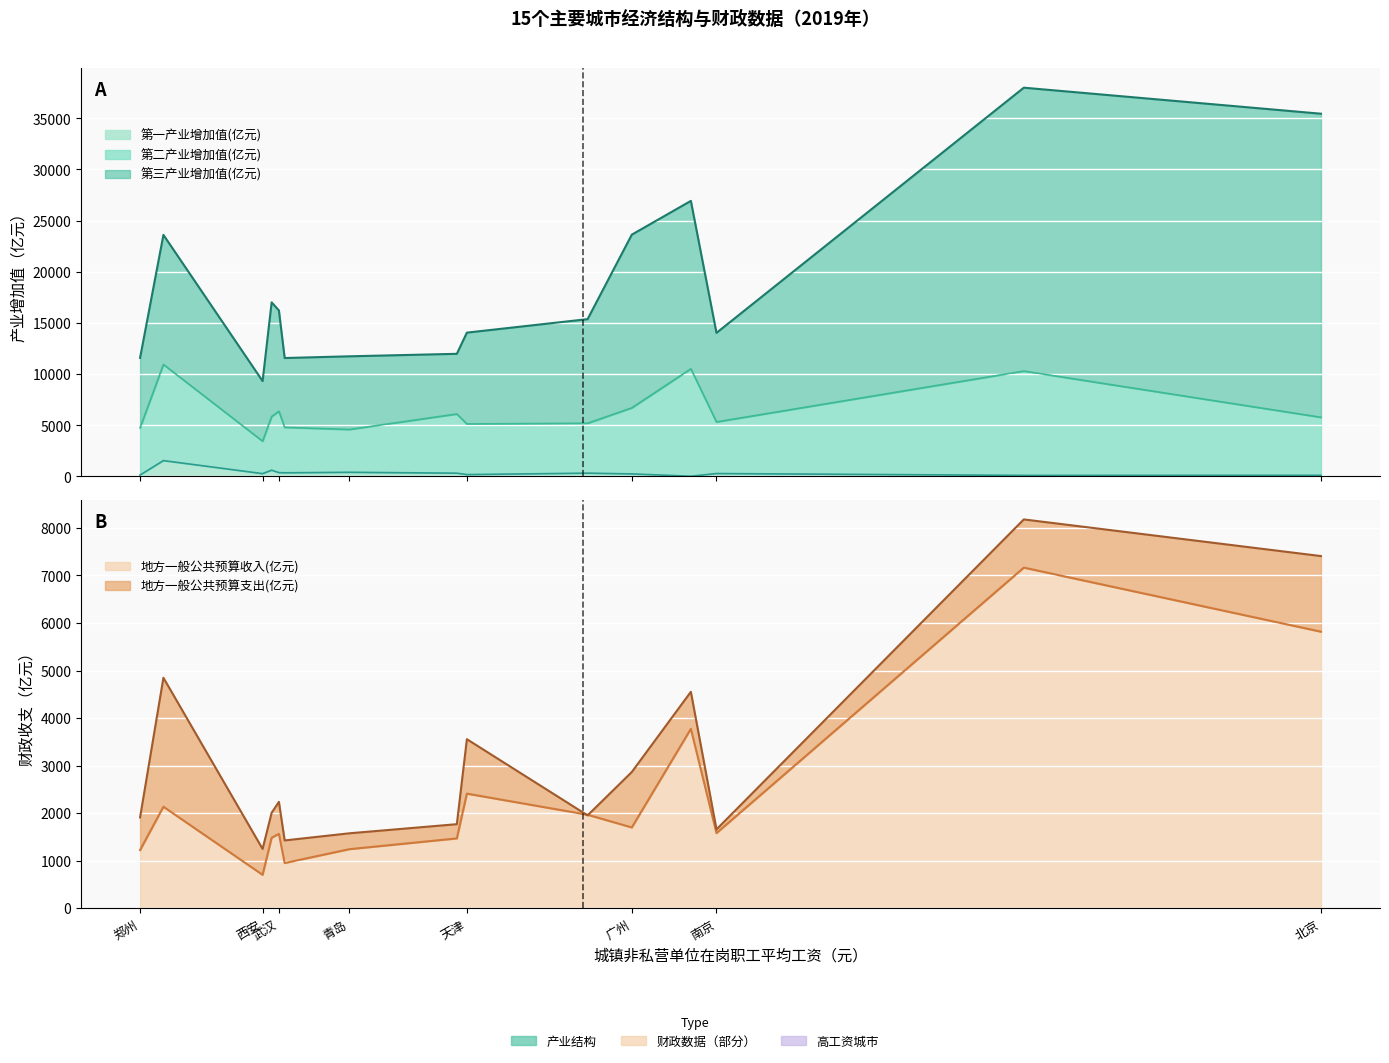

How many values in the 第三产业增加值(亿元) series exceed 9855?

8